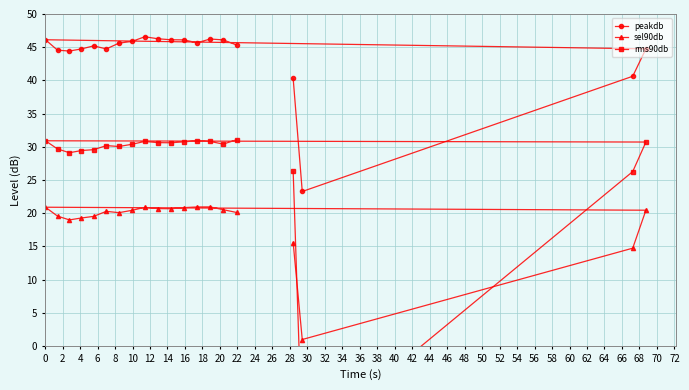

What is the difference between the second highest and minimum values in the sel90db series?

20.0